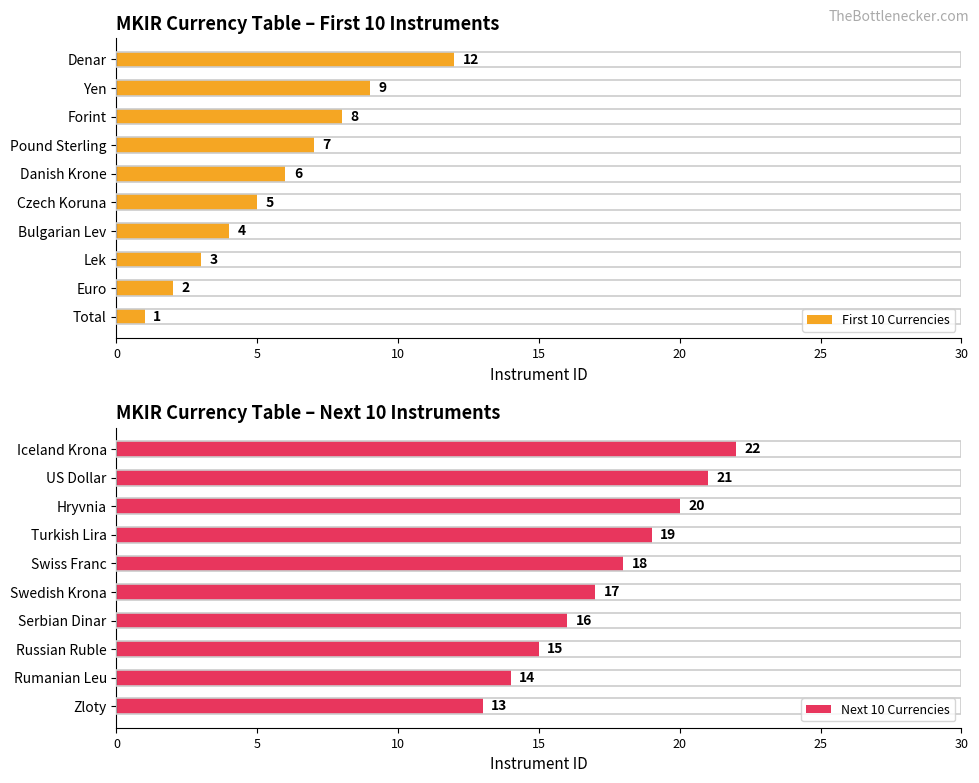

Reading right to left, what are all the values shown in this chart?

First 10 Currencies: 12	9	8	7	6	5	4	3	2	1
Next 10 Currencies: 22	21	20	19	18	17	16	15	14	13